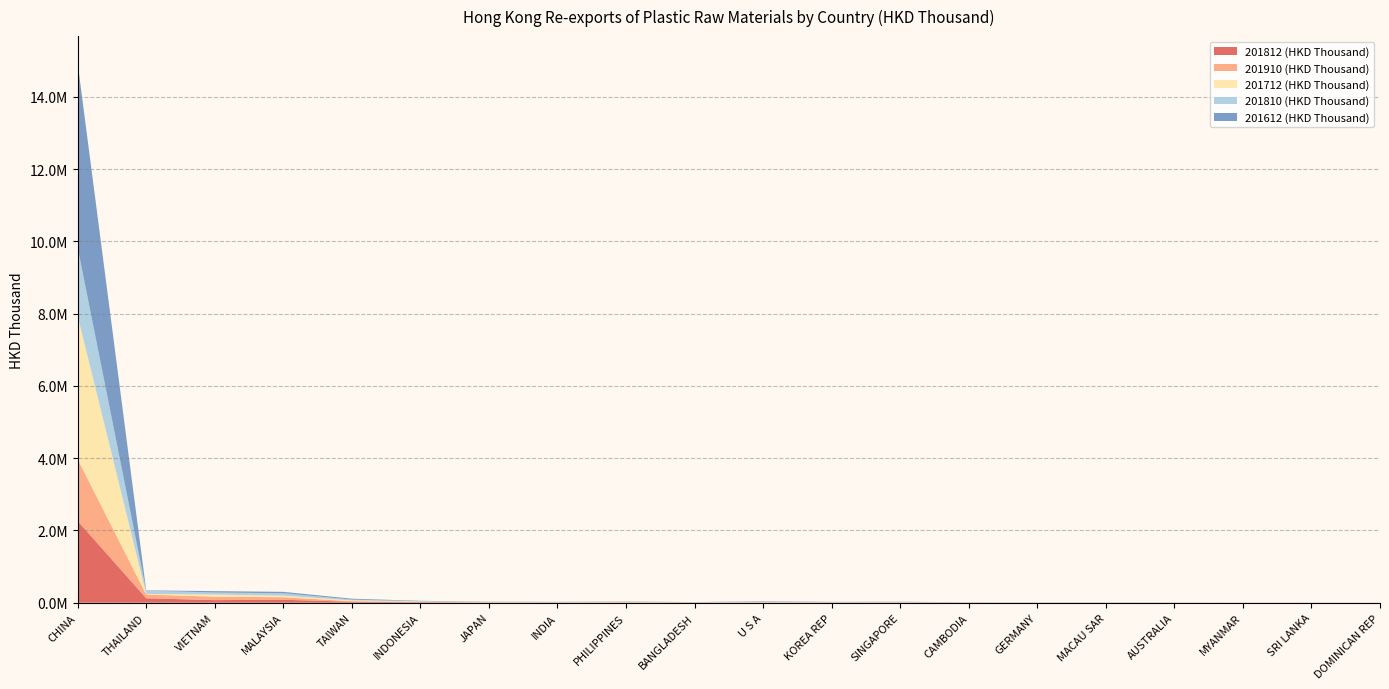

Reading left to right, extract all data points from this chart.

201812 (HKD Thousand): 2261204.3	122931.4	72180.7	82637.2	25672.3	13339.0	6753.6	4853.1	7685.4	4225.4	7316.5	4008.4	6437.1	3259.0	2190.7	2115.5	1752.8	756.9	1336.6	534.3
201910 (HKD Thousand): 1709019.3	103886.1	95066.0	69292.1	16468.0	8339.9	5565.0	5101.8	4815.2	3650.7	3550.5	3241.1	3144.5	2467.9	1706.2	1598.8	1248.7	1079.1	835.9	816.5
201712 (HKD Thousand): 3971690.6	17494.4	58456.8	43112.8	23200.0	9699.6	6467.1	4363.8	9939.2	3807.3	10699.0	5525.1	7257.7	2434.4	1759.4	2158.2	1946.2	2675.4	970.1	241.9
201810 (HKD Thousand): 1889427.1	89926.3	57300.5	67964.1	22138.2	11754.5	5461.6	4057.6	6717.3	3485.7	6597.0	3452.1	5411.1	2789.5	1828.0	1782.9	1531.0	614.7	1024.8	402.2
201612 (HKD Thousand): 5101002.3	8438.6	37551.5	37907.8	24423.4	9917.0	5347.6	5607.6	6168.2	3292.7	11708.5	7355.8	5846.7	2308.0	2252.2	2579.5	1529.0	1834.8	797.2	55.2